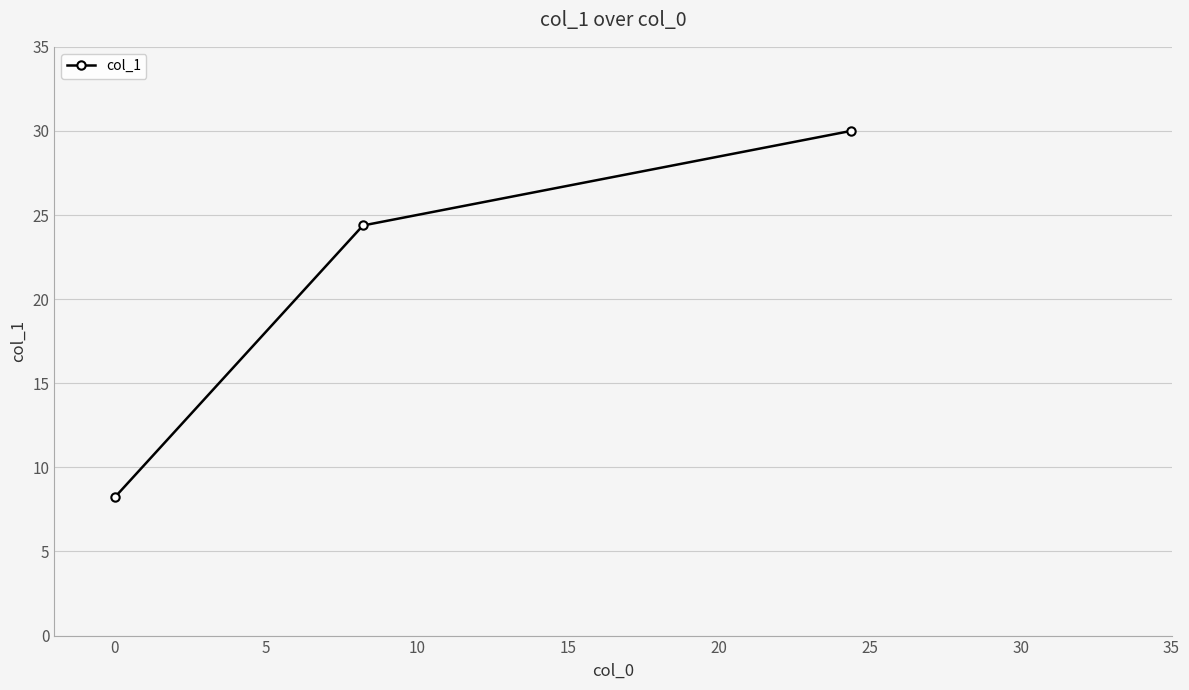

Reading left to right, extract all data points from this chart.

8.2	24.4	30.0